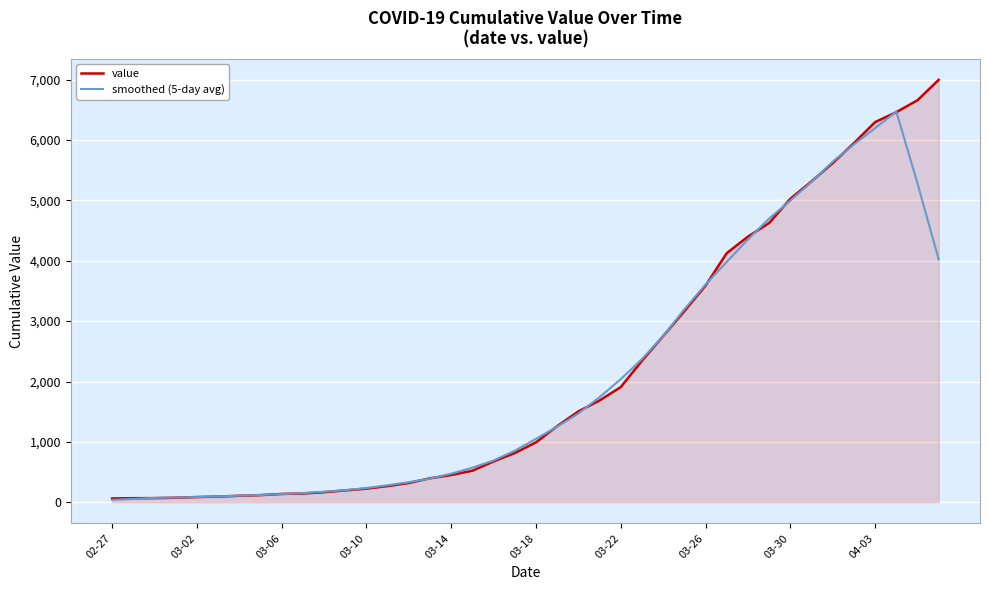

Which series has the largest range (max minus min)?

value